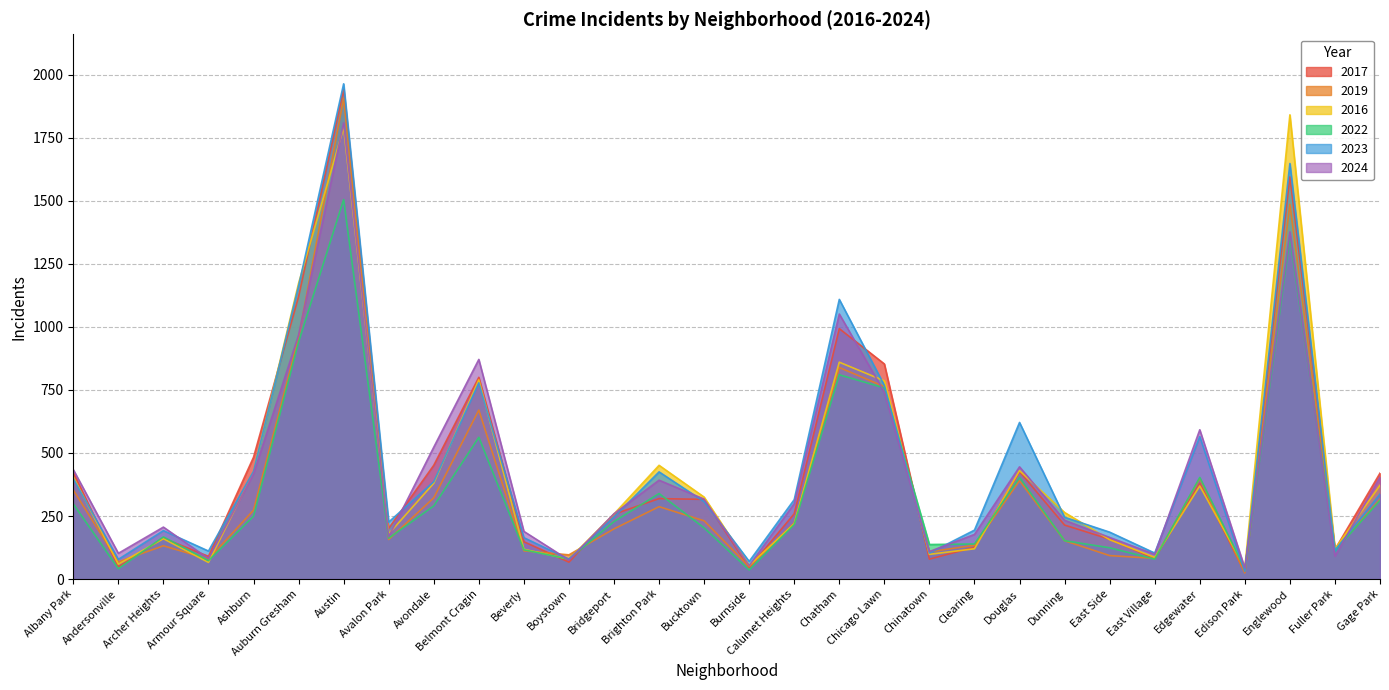

How many lines are shown in the chart?

6